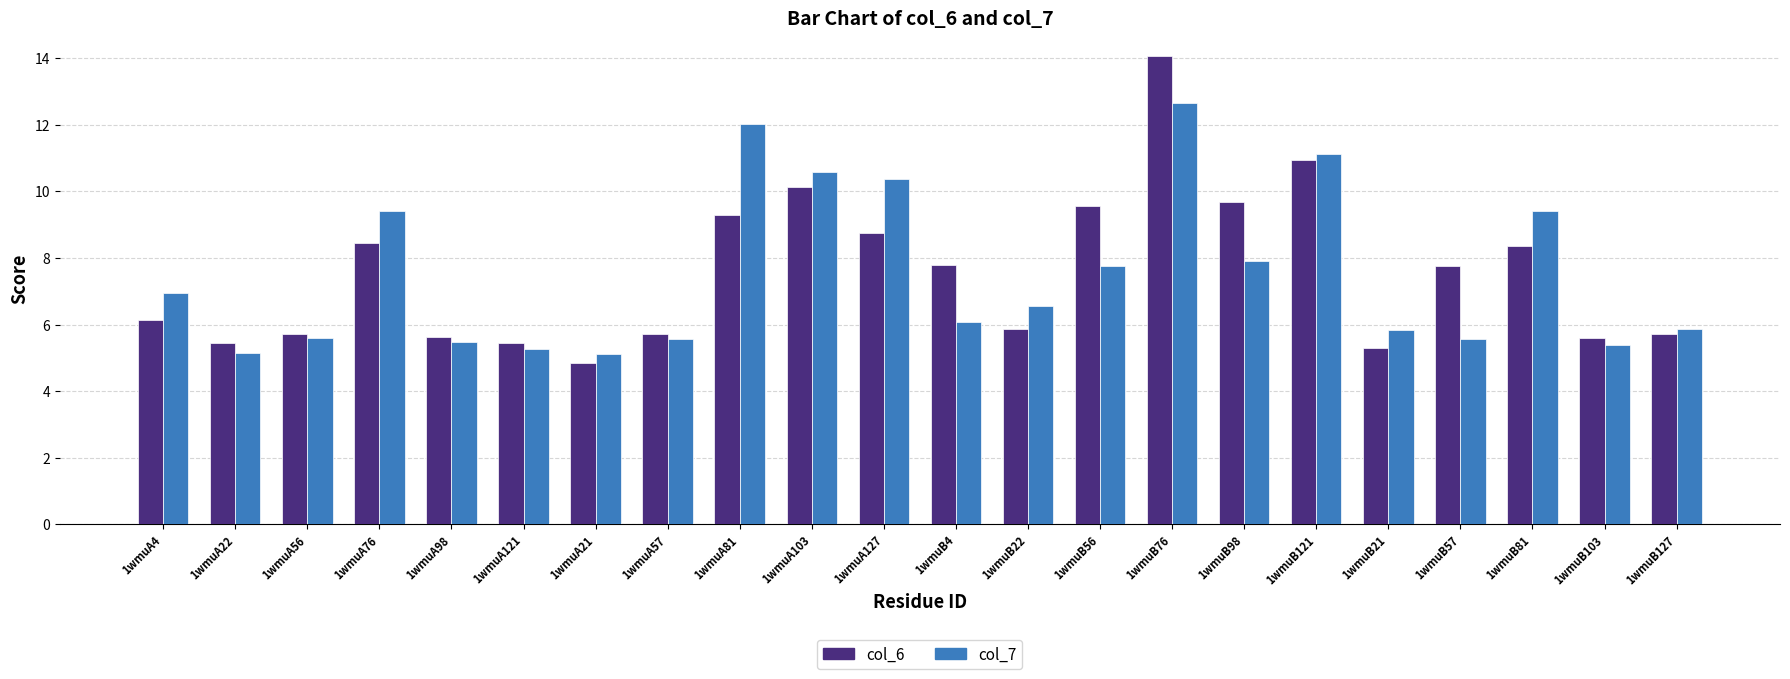

Which series changed the most between 1wmuA22 and 1wmuA127?

col_7